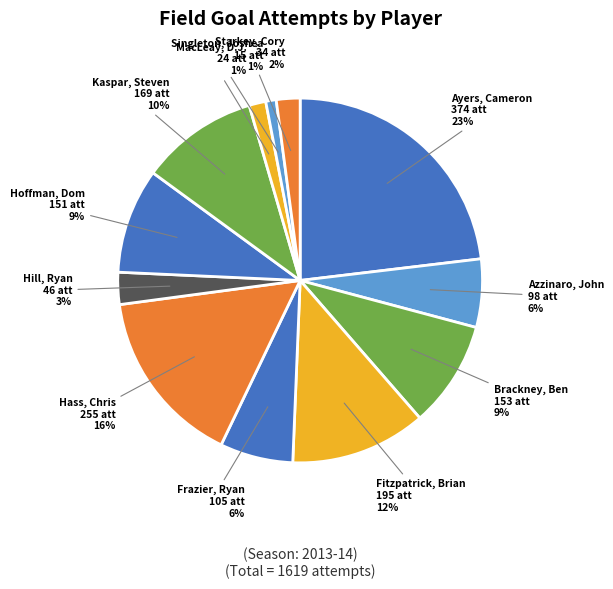

To the nearest percent, what percentage of the pie is Ayers, Cameron?

23%